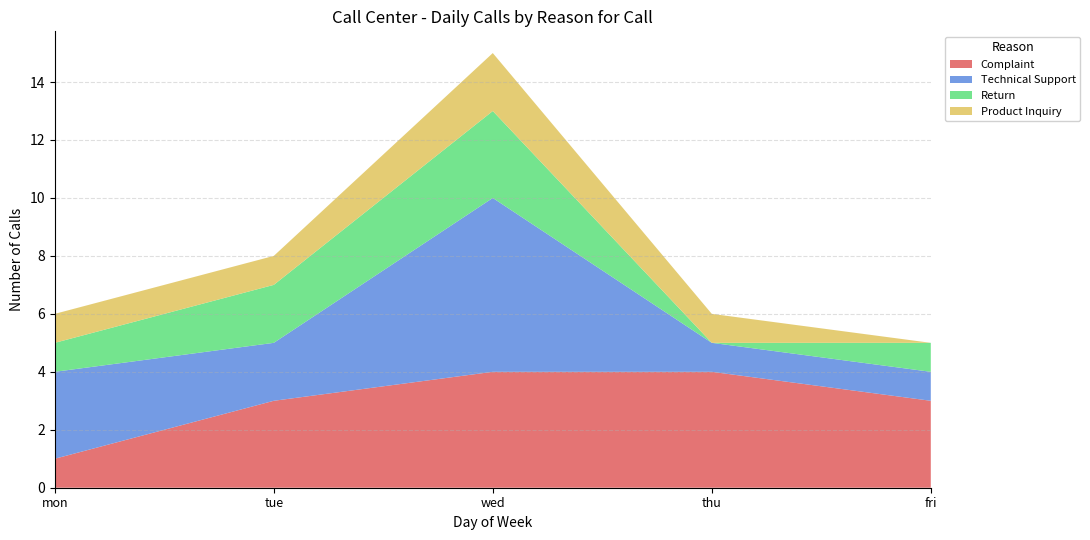

Is it true that Complaint equals 1 at mon?

True